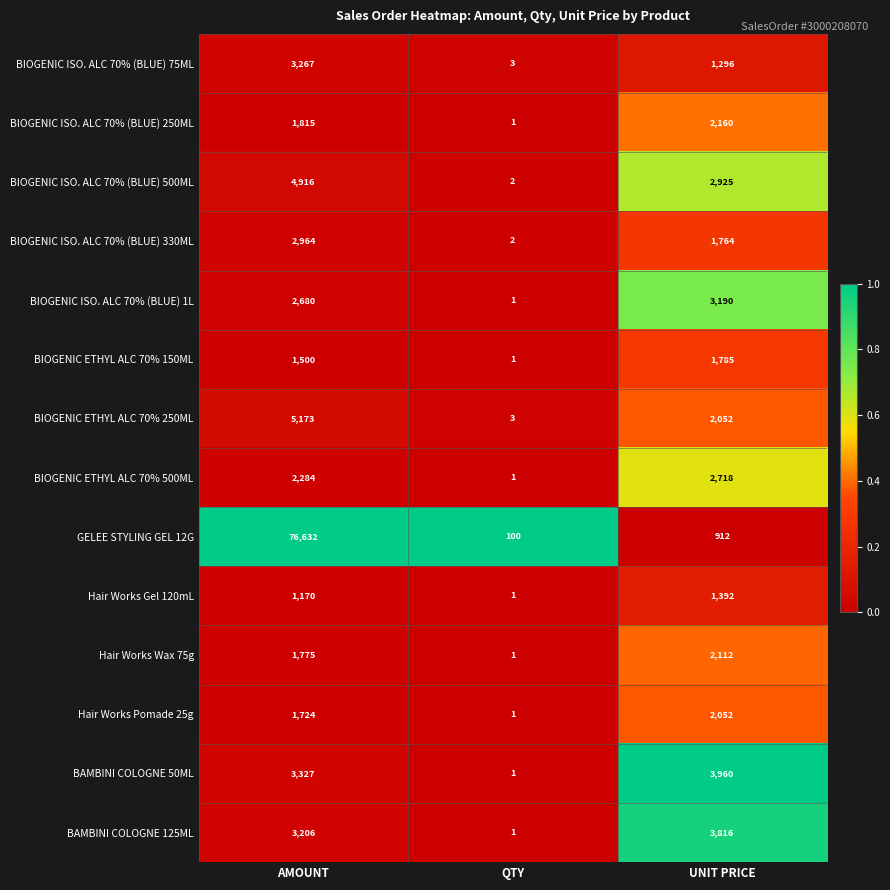

What is the difference between the second highest and minimum values in the BAMBINI COLOGNE 125ML series?

3205